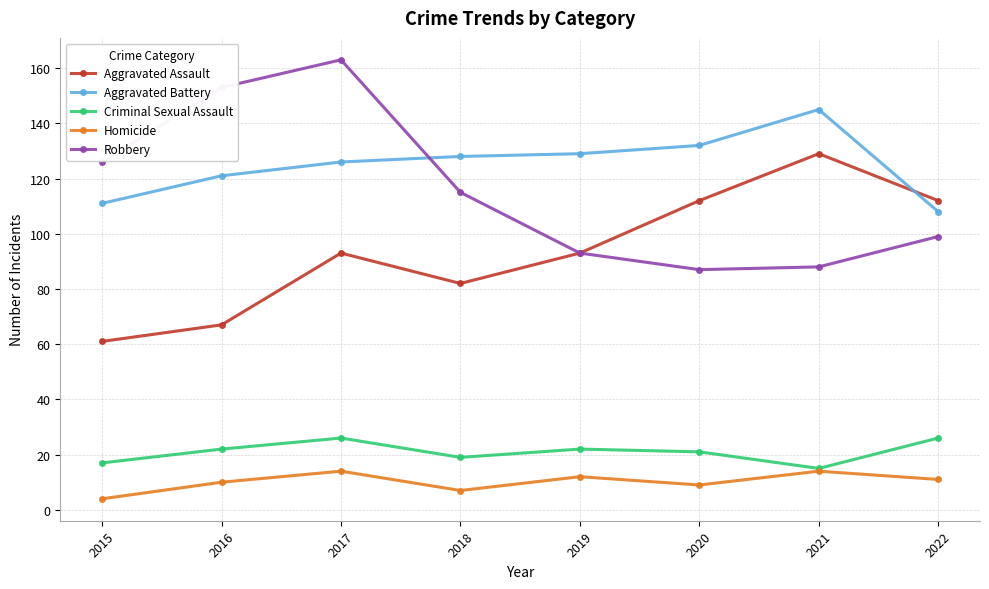

Which category has the lowest value in the Criminal Sexual Assault series?

2021